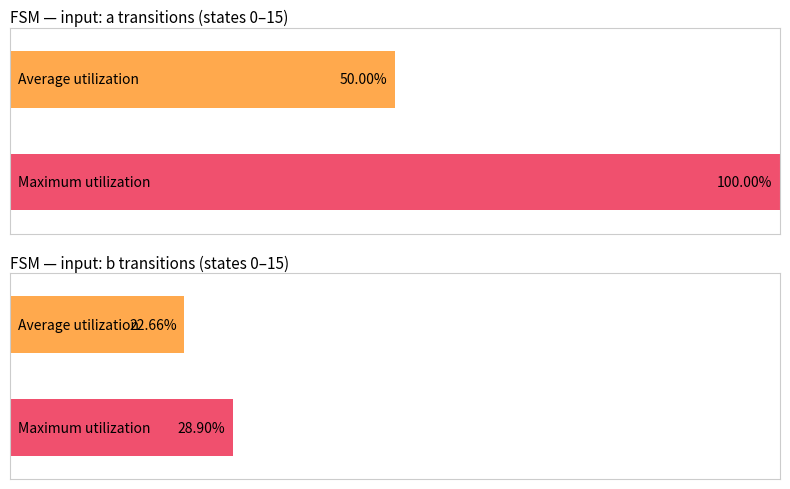

At how many categories does at least one series exceed 33?

2